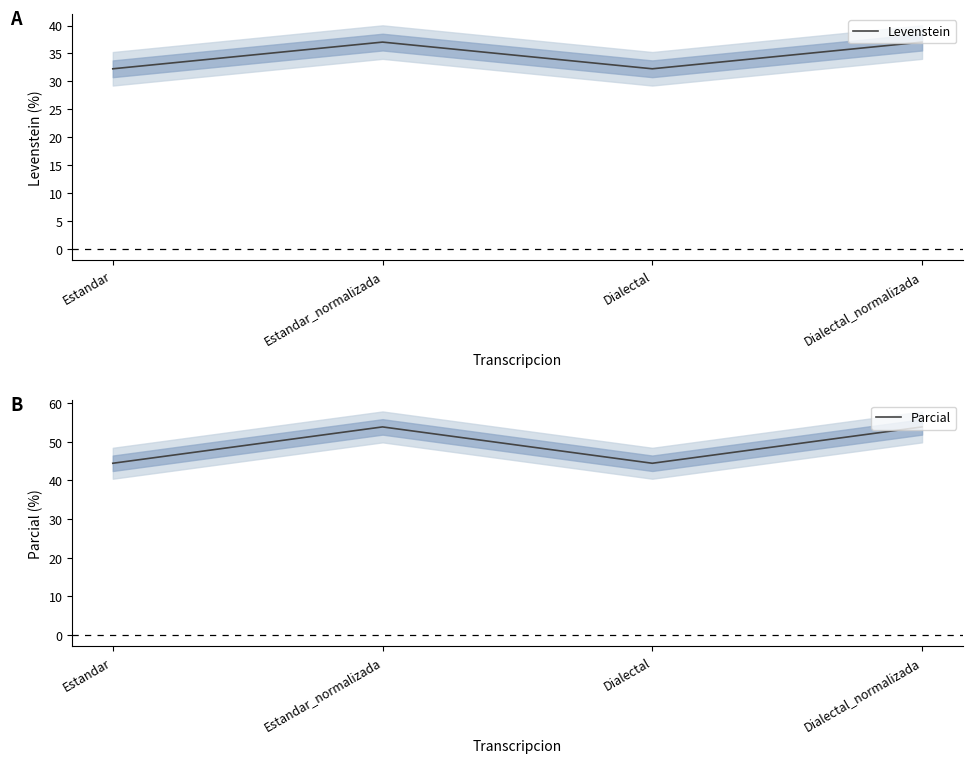

What is the maximum value shown in the chart?

53.8